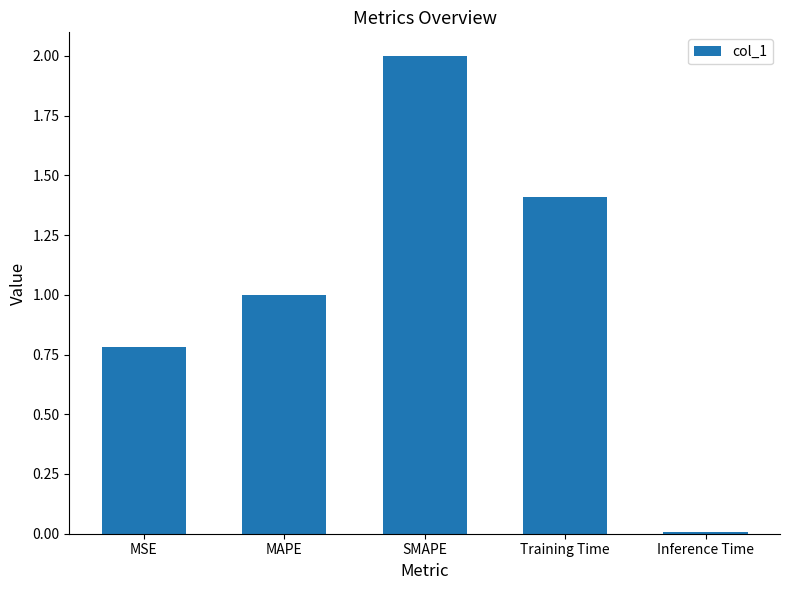

What is the value of the 4th bar from the left?

1.4